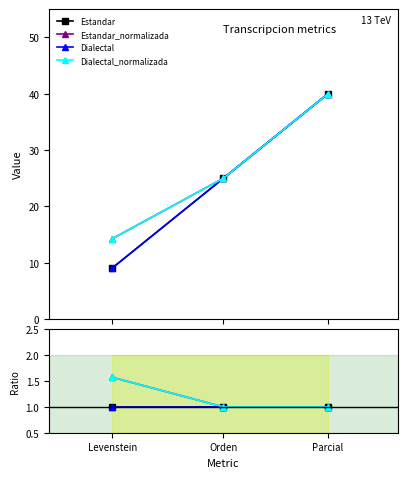

What position from the right is Levenstein?

3